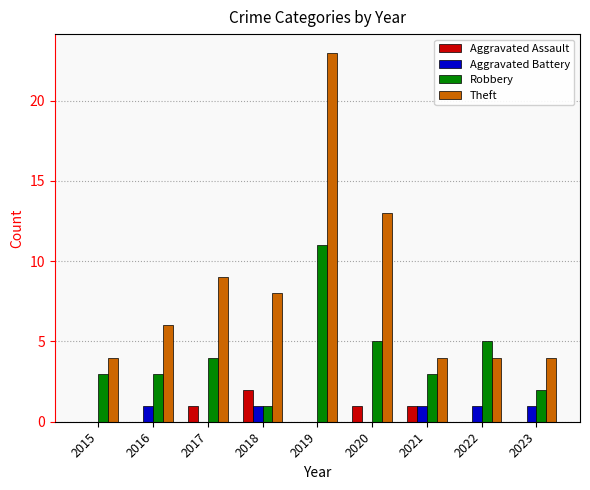

What is the difference between the Aggravated Battery values at 2016 and 2019?

1